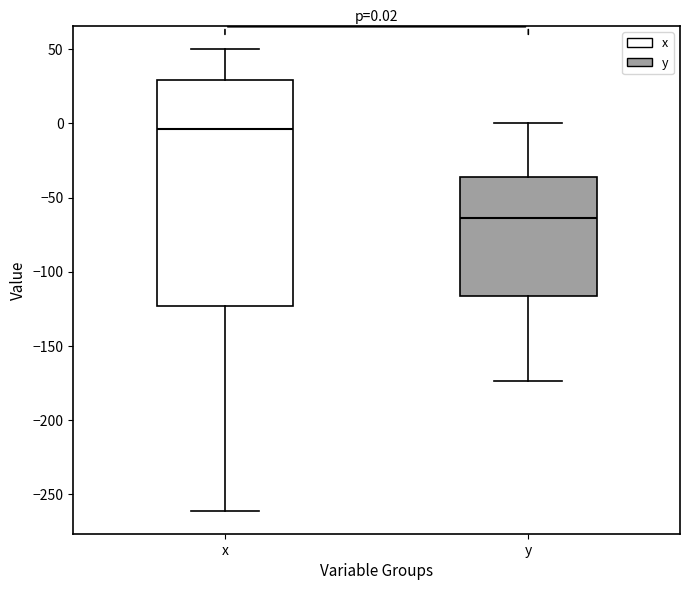

Comparing the boxes themselves (not the whiskers), which one is the tallest?

x